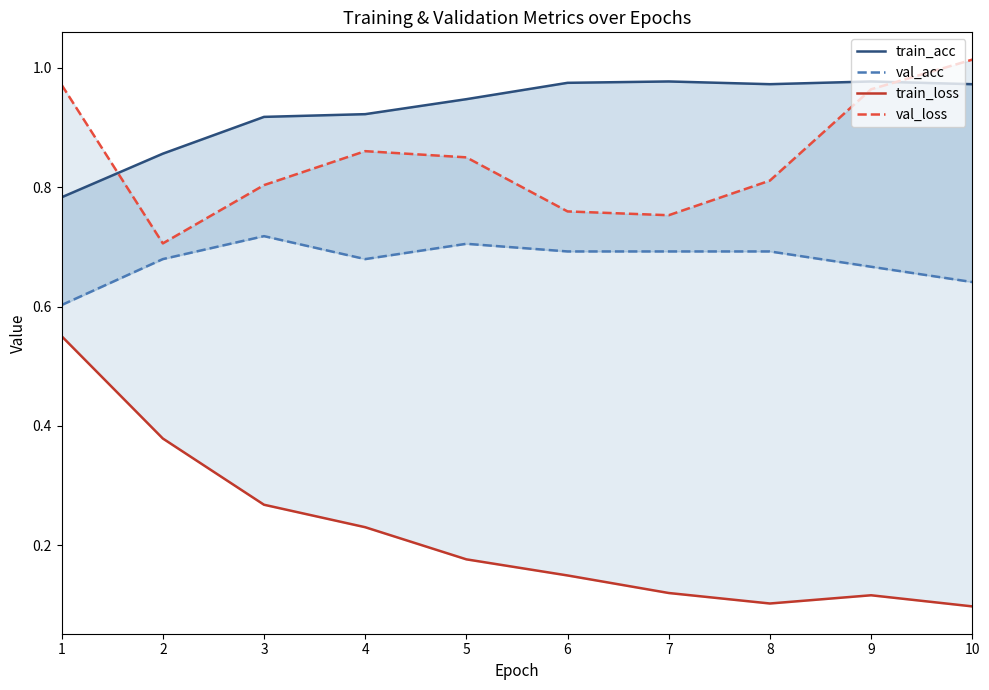

Reading left to right, transcribe all the data shown in this chart.

train_acc: 1=0.8	2=0.9	3=0.9	4=0.9	5=0.9	6=1.0	7=1.0	8=1.0	9=1.0	10=1.0
val_acc: 1=0.6	2=0.7	3=0.7	4=0.7	5=0.7	6=0.7	7=0.7	8=0.7	9=0.7	10=0.6
train_loss: 1=0.6	2=0.4	3=0.3	4=0.2	5=0.2	6=0.1	7=0.1	8=0.1	9=0.1	10=0.1
val_loss: 1=1.0	2=0.7	3=0.8	4=0.9	5=0.8	6=0.8	7=0.8	8=0.8	9=1.0	10=1.0